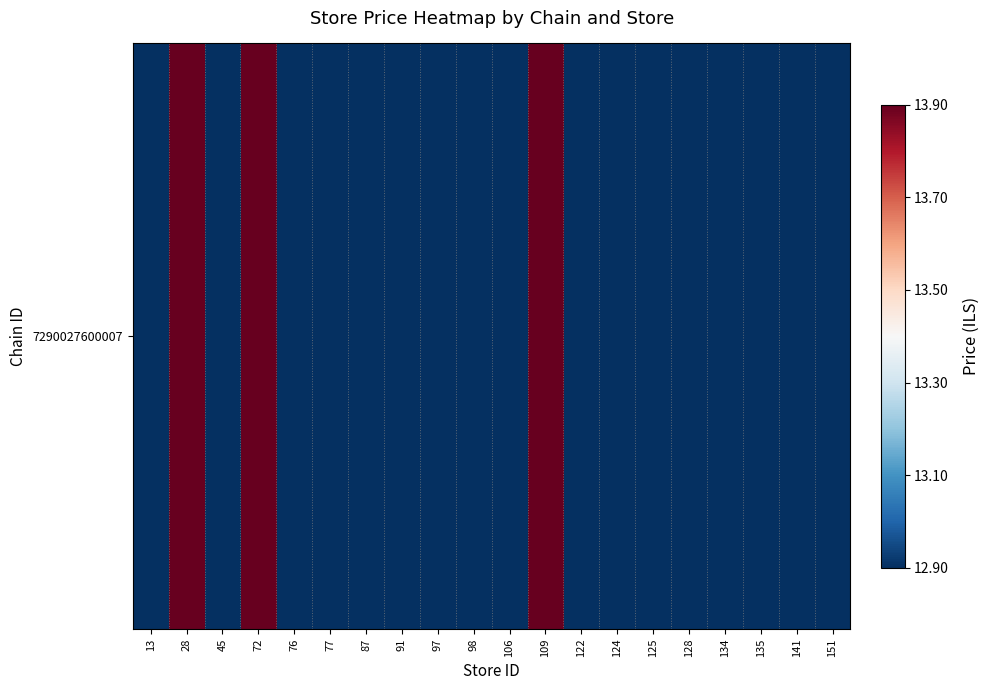

What is the average value?

13.1